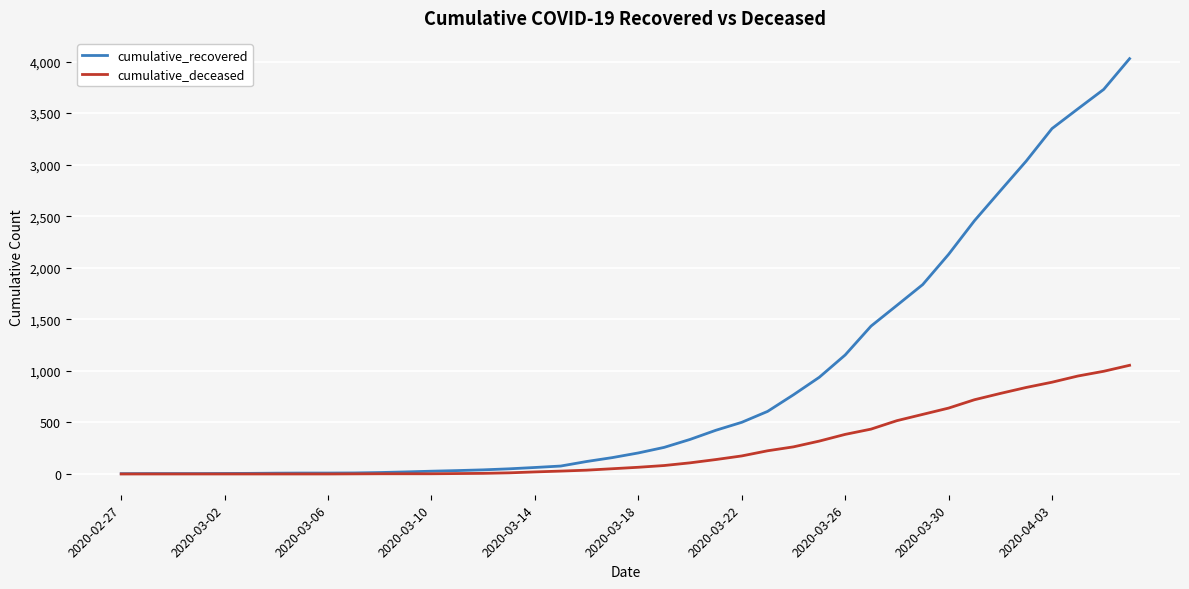

List the series in order of their overall mean, lowest first.

cumulative_deceased, cumulative_recovered